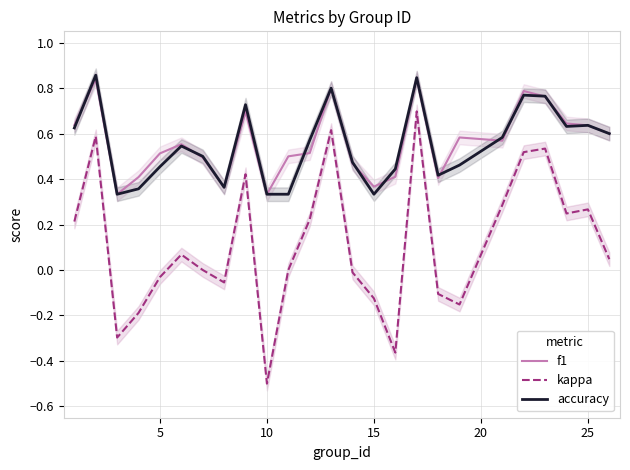

The value of f1 at 5 is 0.5. True or false?

True